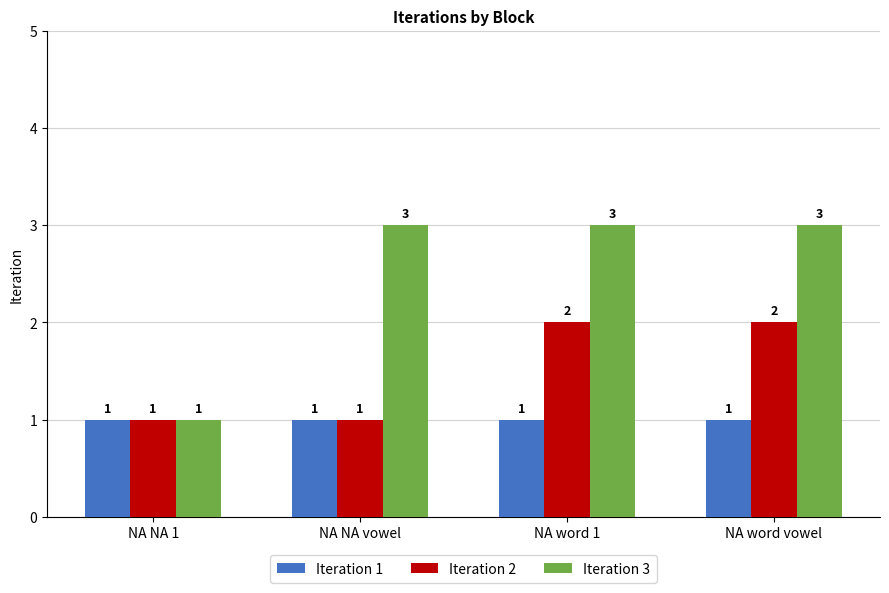

Rank the series by their maximum value, from lowest to highest.

Iteration 1, Iteration 2, Iteration 3